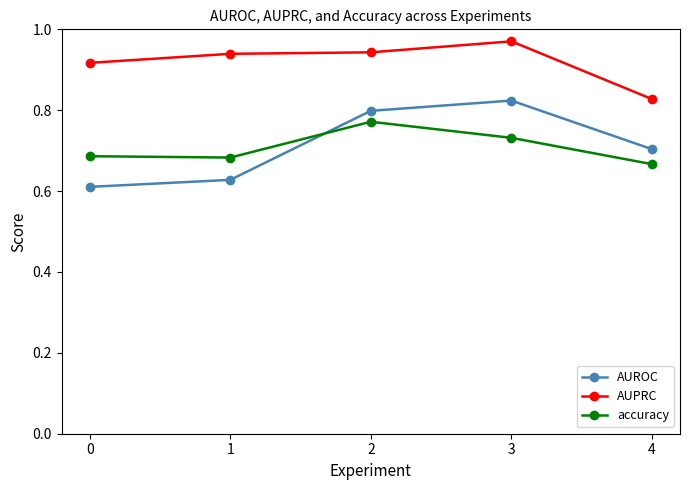

True or false: AUPRC and accuracy intersect in this chart.

False